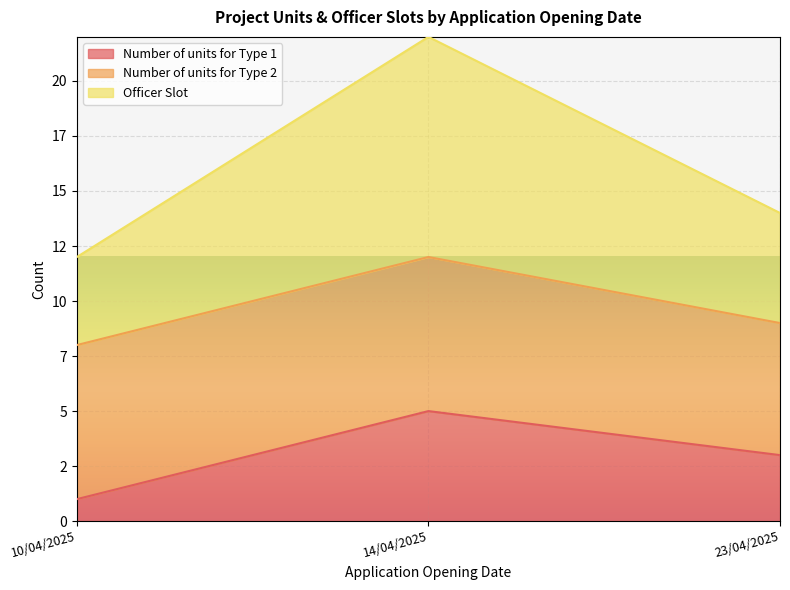

What is the difference between the Number of units for Type 1 values at 14/04/2025 and 10/04/2025?

4